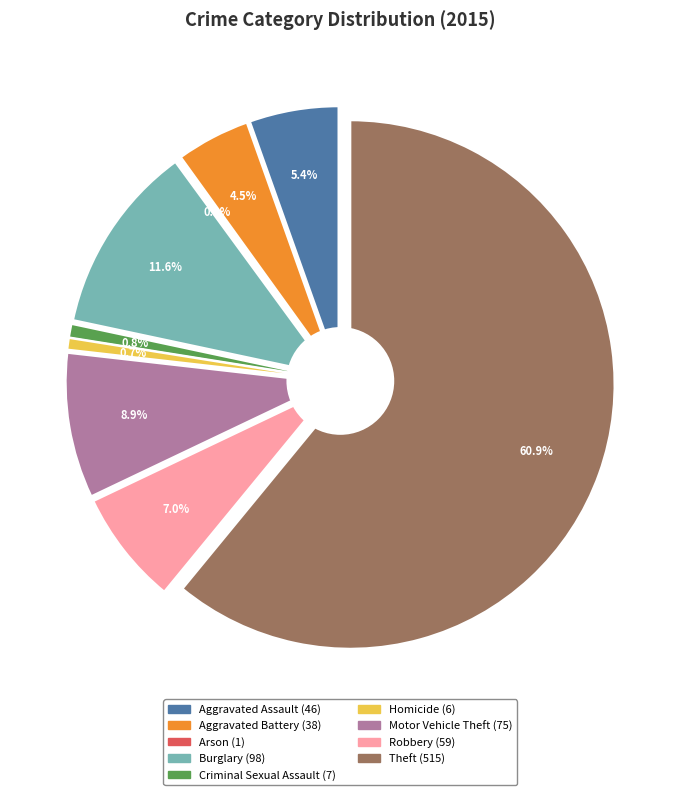

To the nearest percent, what is the difference between the largest and smallest slice percentages?

61%